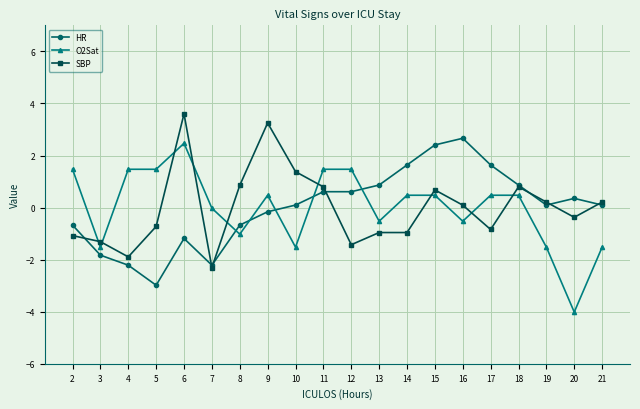

Rank the series by their maximum value, from highest to lowest.

SBP, HR, O2Sat